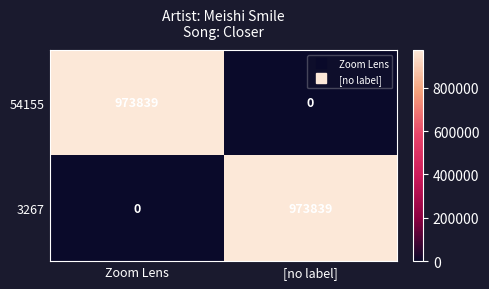

Reading right to left, list all the values displayed in this chart.

54155: 0	973839
3267: 973839	0